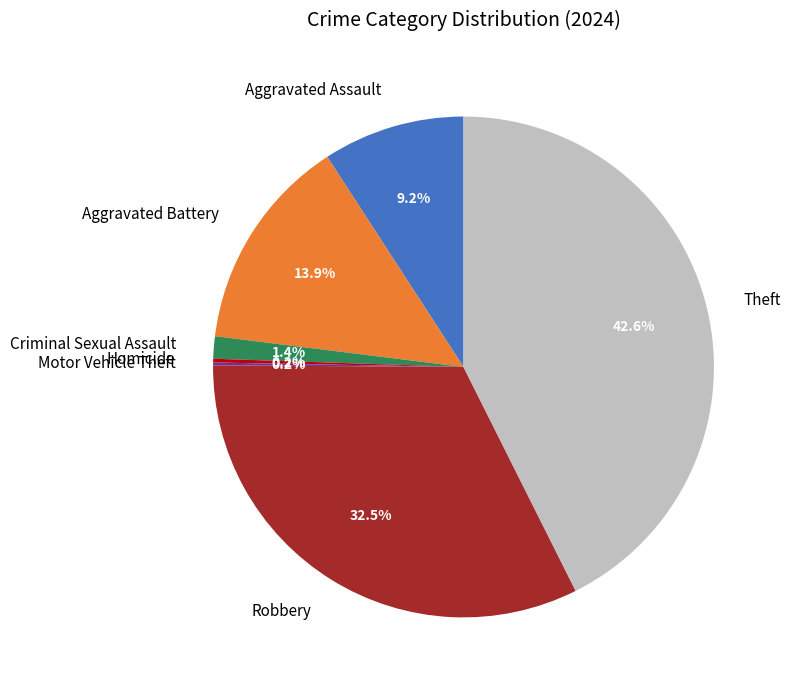

True or false: Robbery accounts for 20% of the total.

False